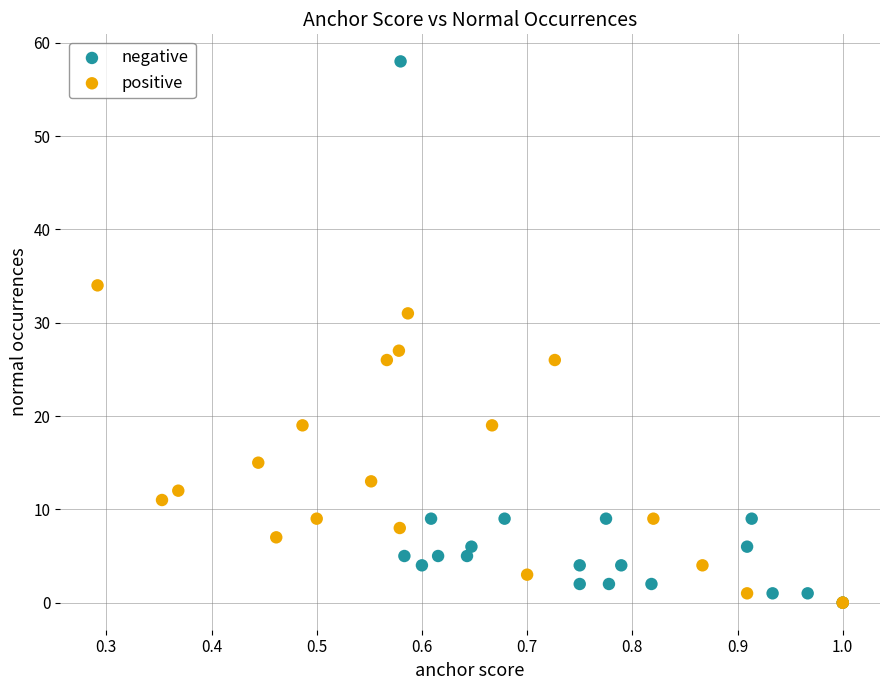

Which series contains the highest Y value?

negative